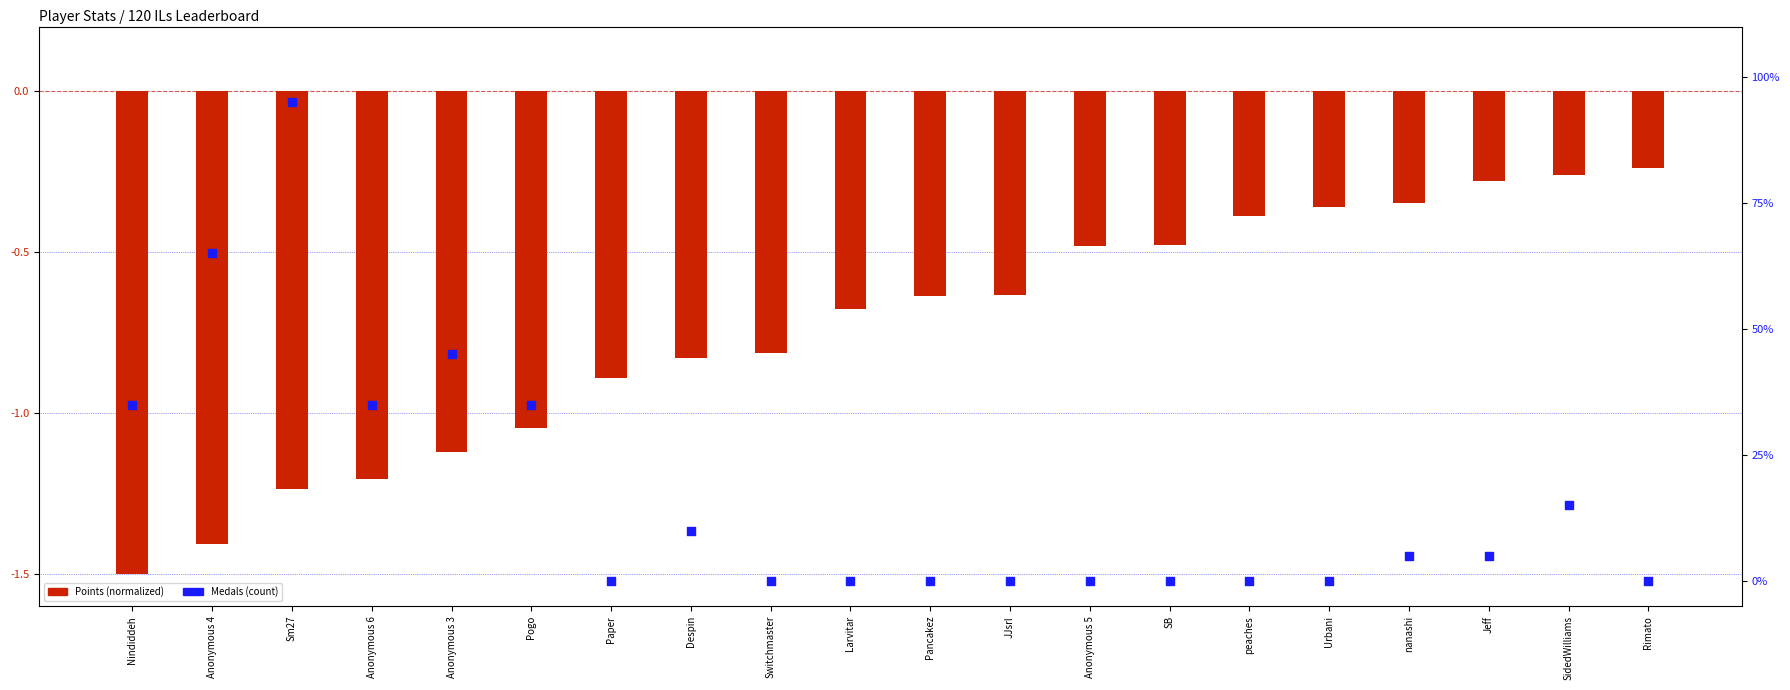

What are all the series names shown in the legend?

Points (normalized), Medals